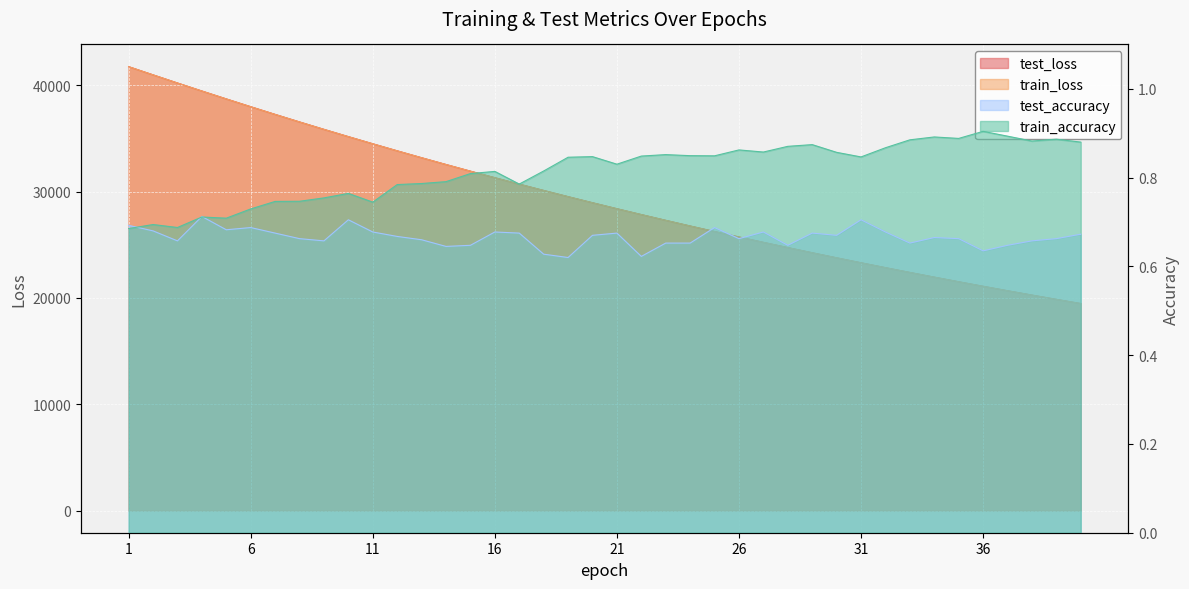

How many distinct data groups are displayed?

4